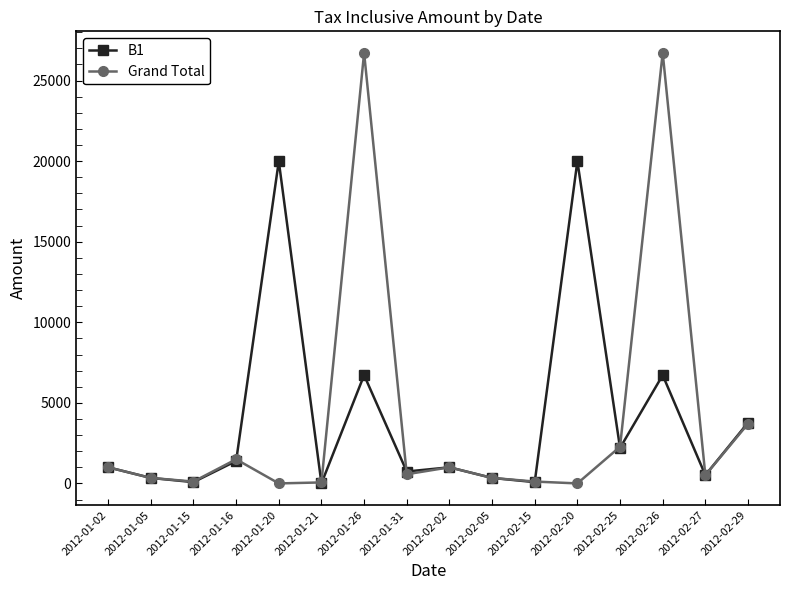

What is the maximum value shown in the chart?

26720.0